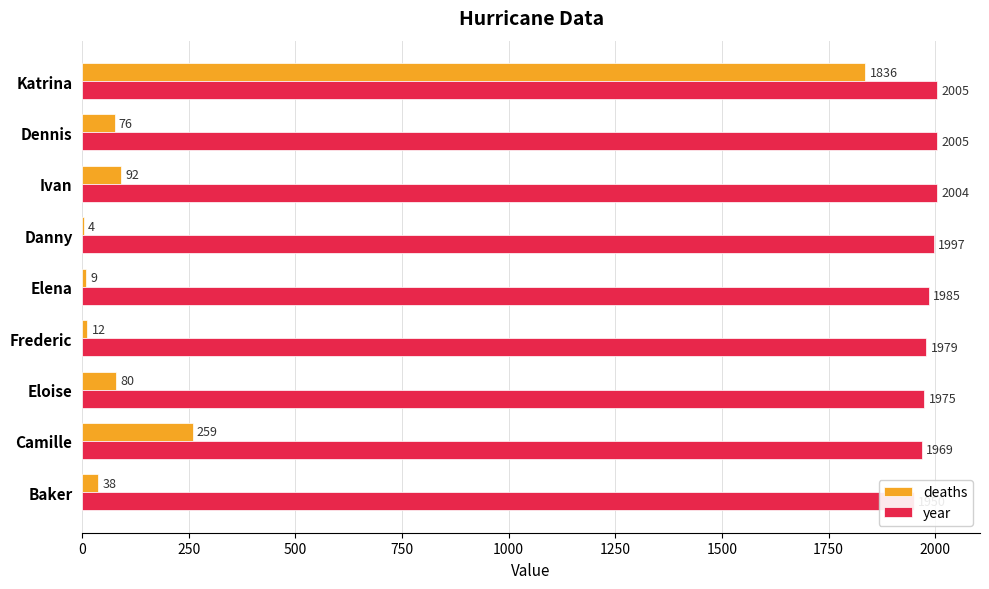

What is the approximate value of year at Ivan?

2004